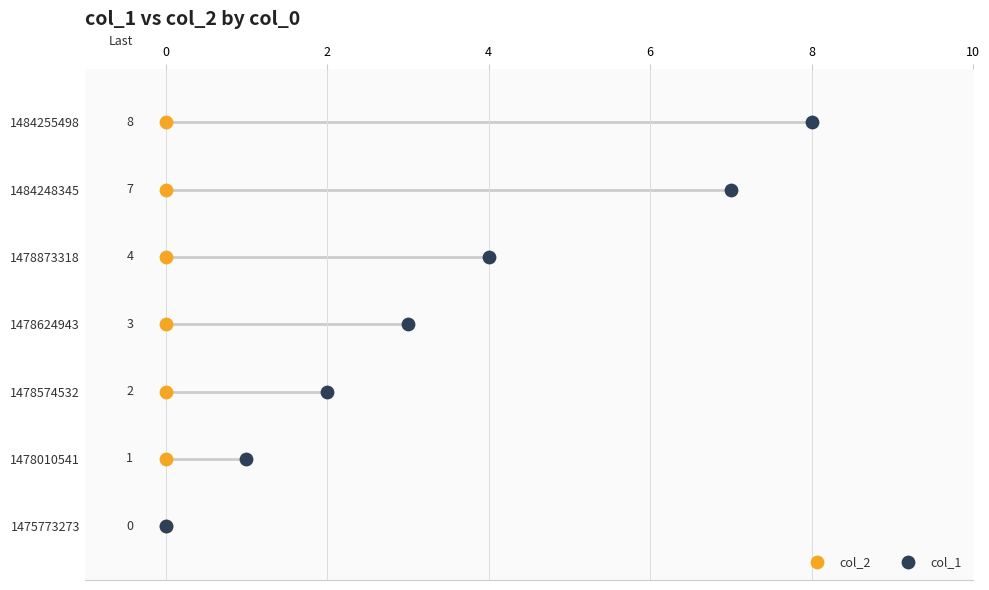

What are all the series names shown in the legend?

col_2, col_1